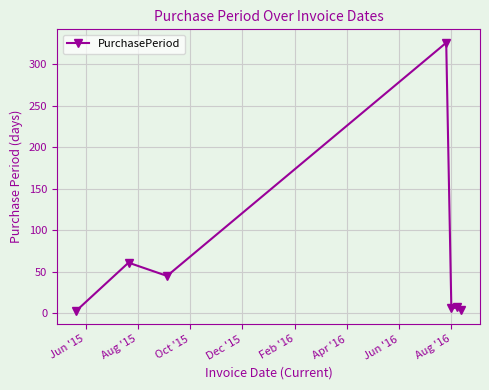

What is the greatest value displayed?

326